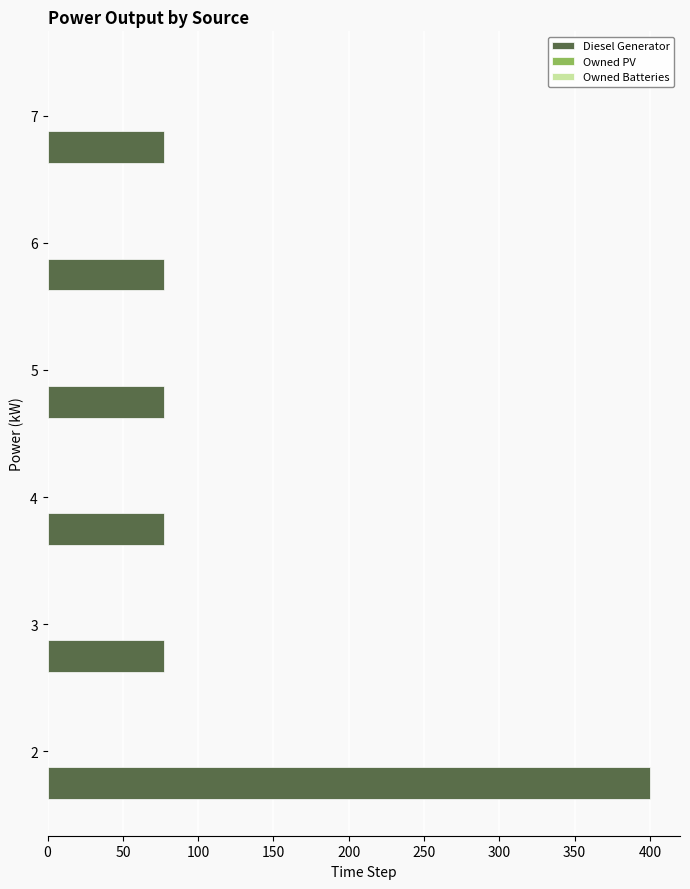

What is the change in value from 2 to 3?

-323